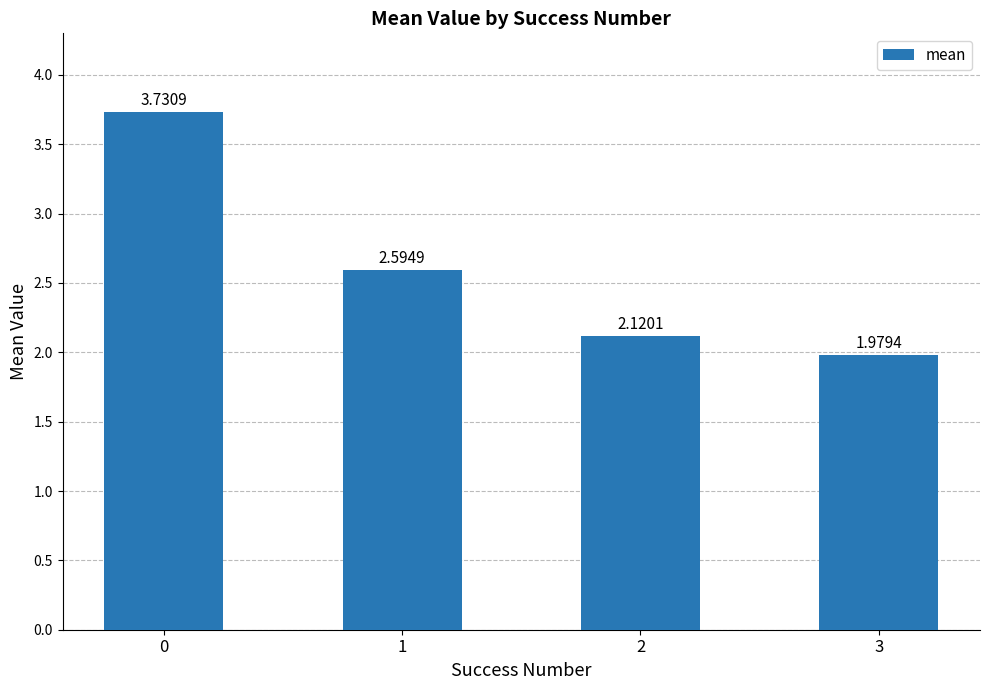

What is the difference between the maximum and second lowest values?

1.6